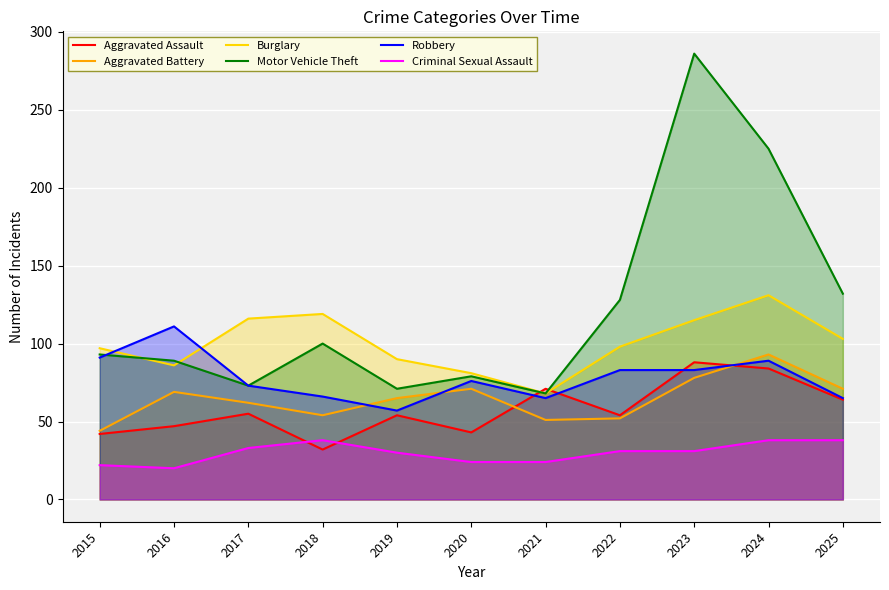

How many interior local peaks does the Criminal Sexual Assault series have?

1